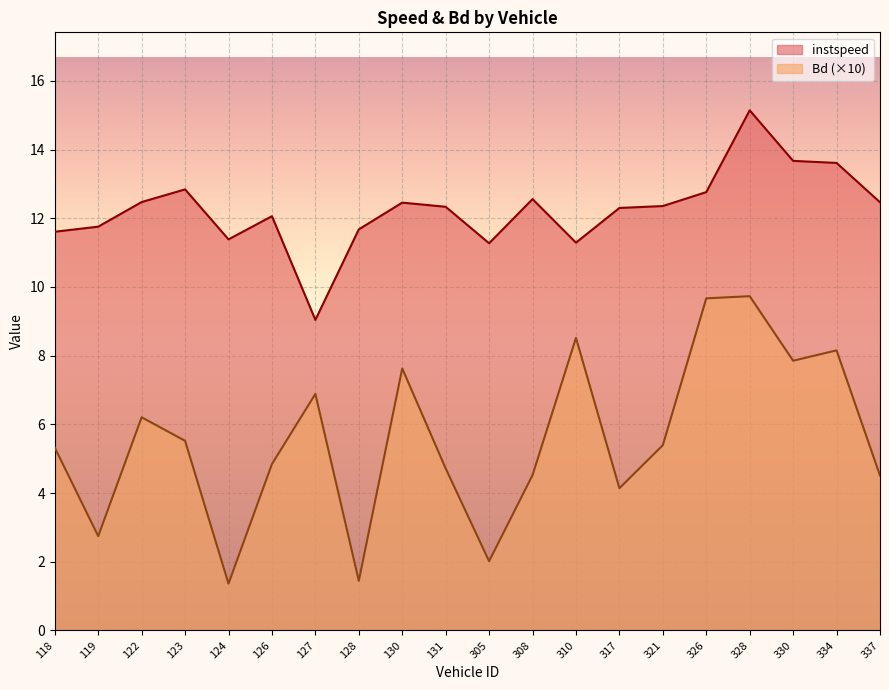

Read the instspeed value at 326.

12.8